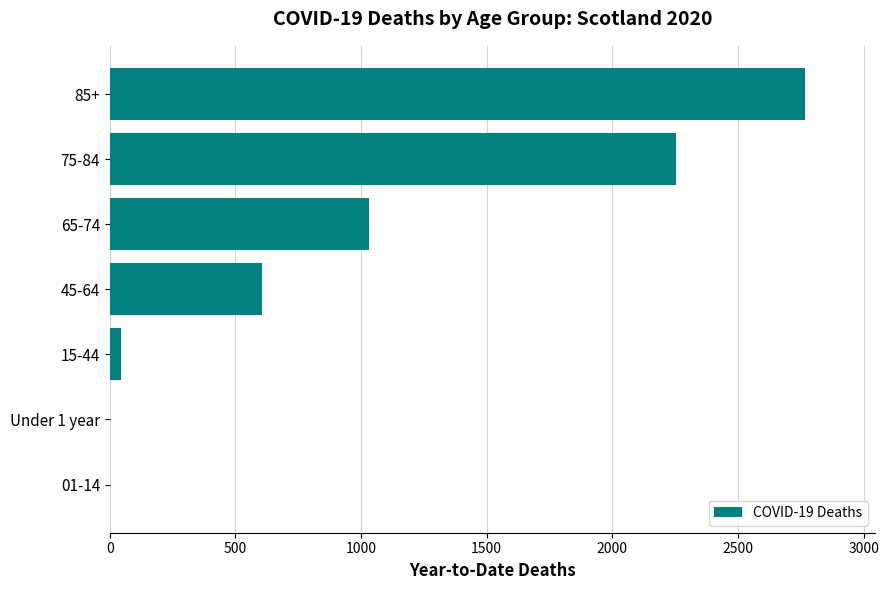

What is the change in value from 65-74 to 45-64?

-425